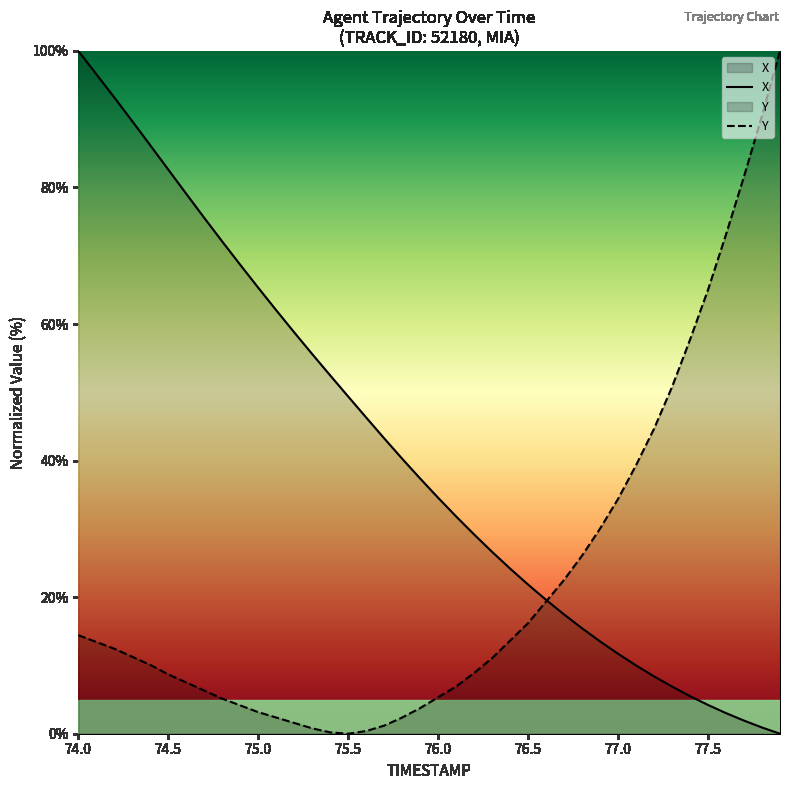

What is the sum of the X values at 77.0 and 76.1?

43.5